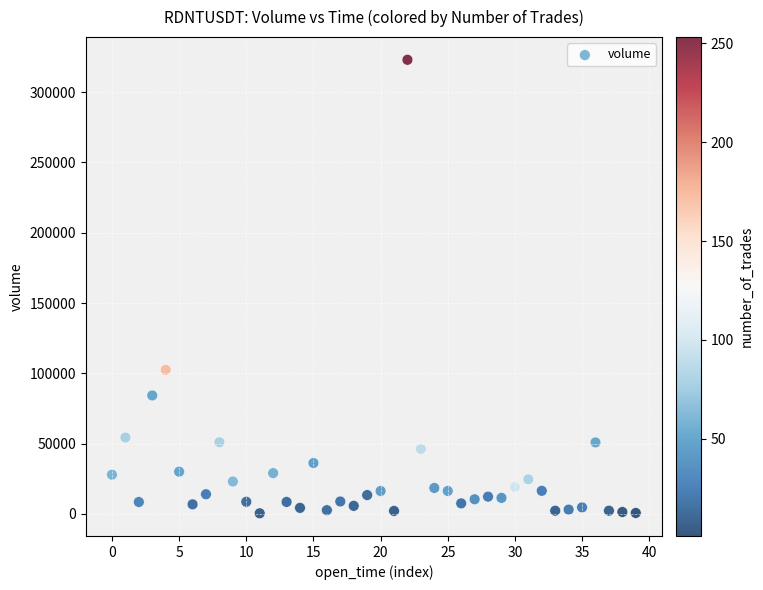

What is the range of Y values (max minus min)?

322547